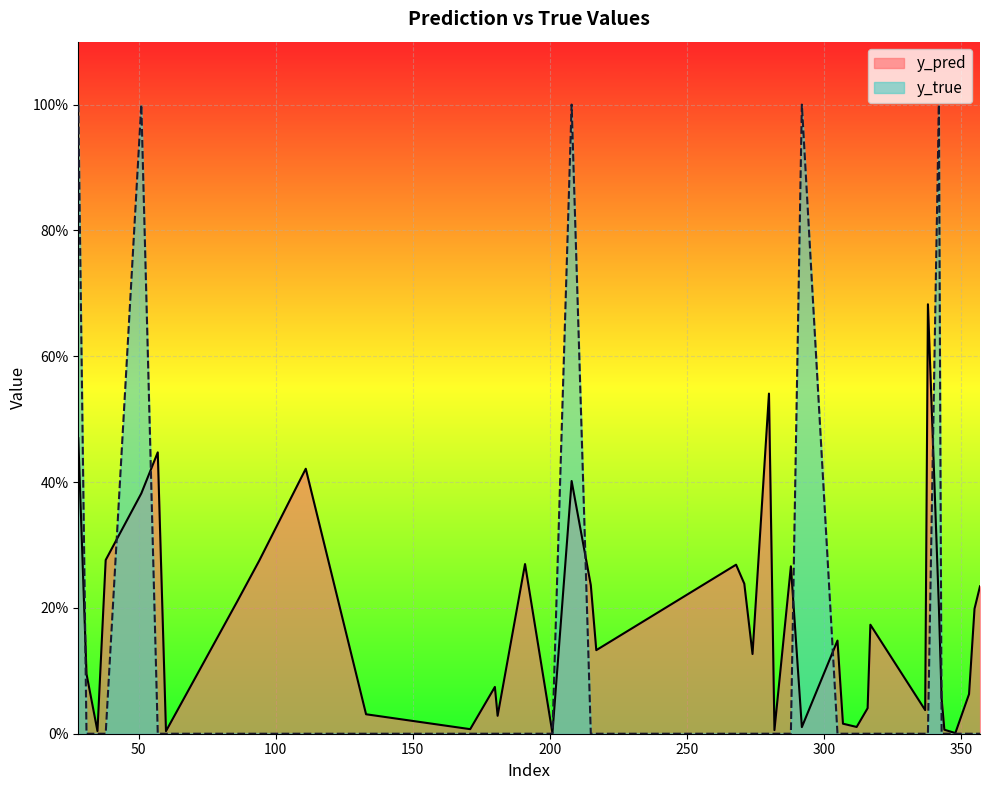

In y_pred, how many points are higher than both neighbors (excluding endpoints)?

11